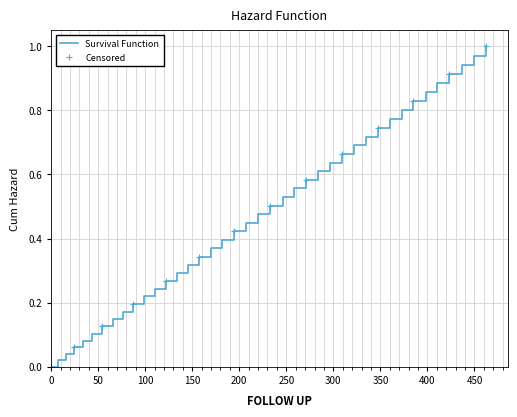

How many distinct data groups are displayed?

1